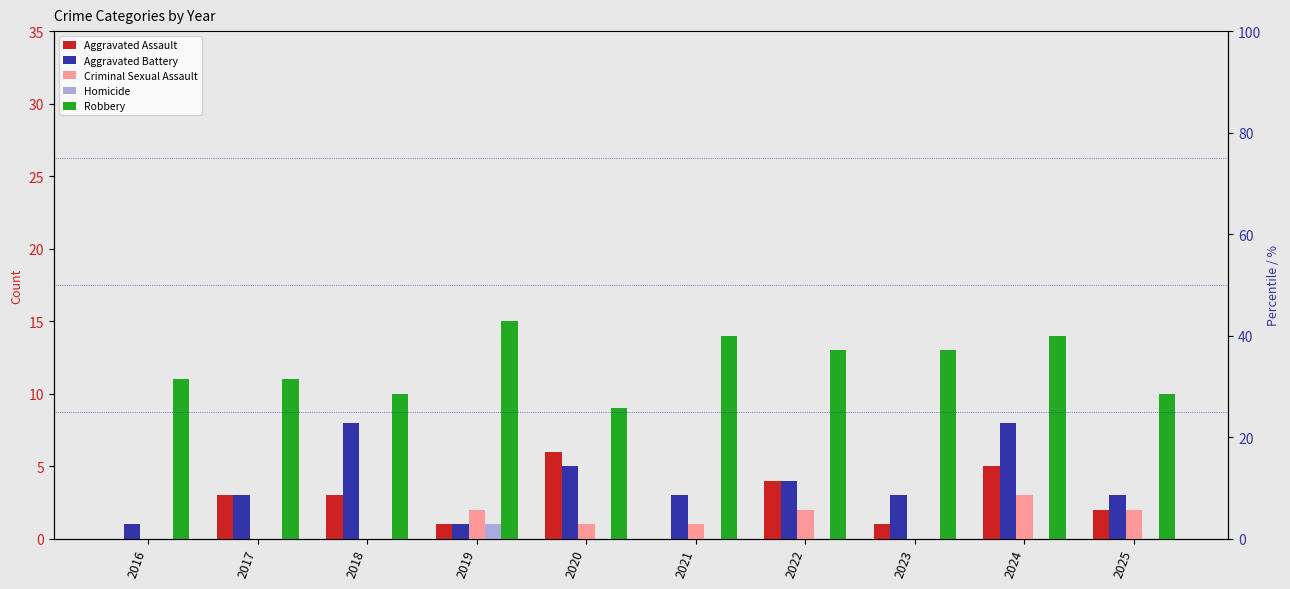

Reading right to left, what are all the values shown in this chart?

Aggravated Assault: 2	5	1	4	0	6	1	3	3	0
Aggravated Battery: 3	8	3	4	3	5	1	8	3	1
Criminal Sexual Assault: 2	3	0	2	1	1	2	0	0	0
Homicide: 0	0	0	0	0	0	1	0	0	0
Robbery: 10	14	13	13	14	9	15	10	11	11